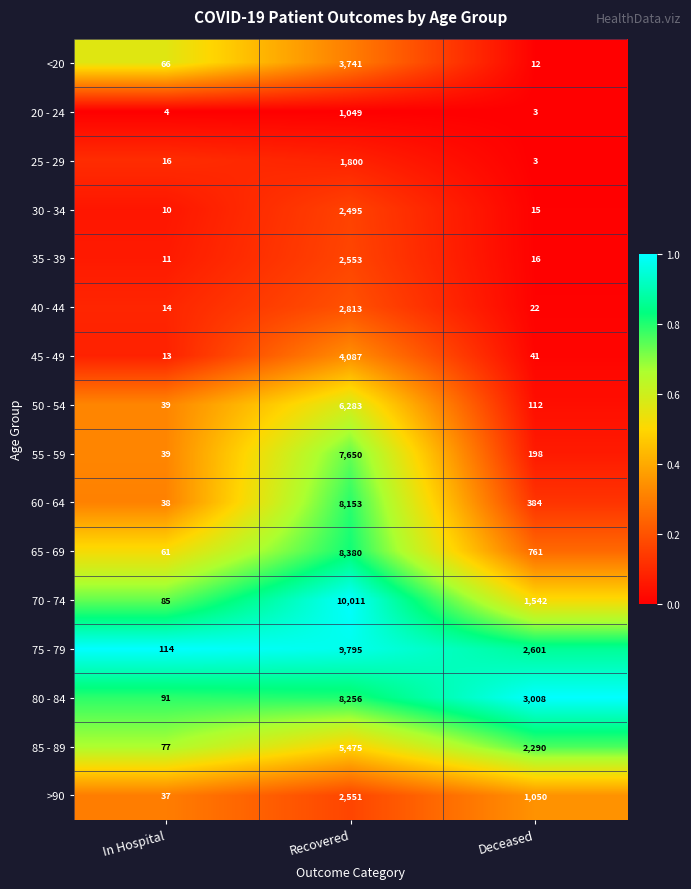

At which category is the sum across all series the highest?

Recovered